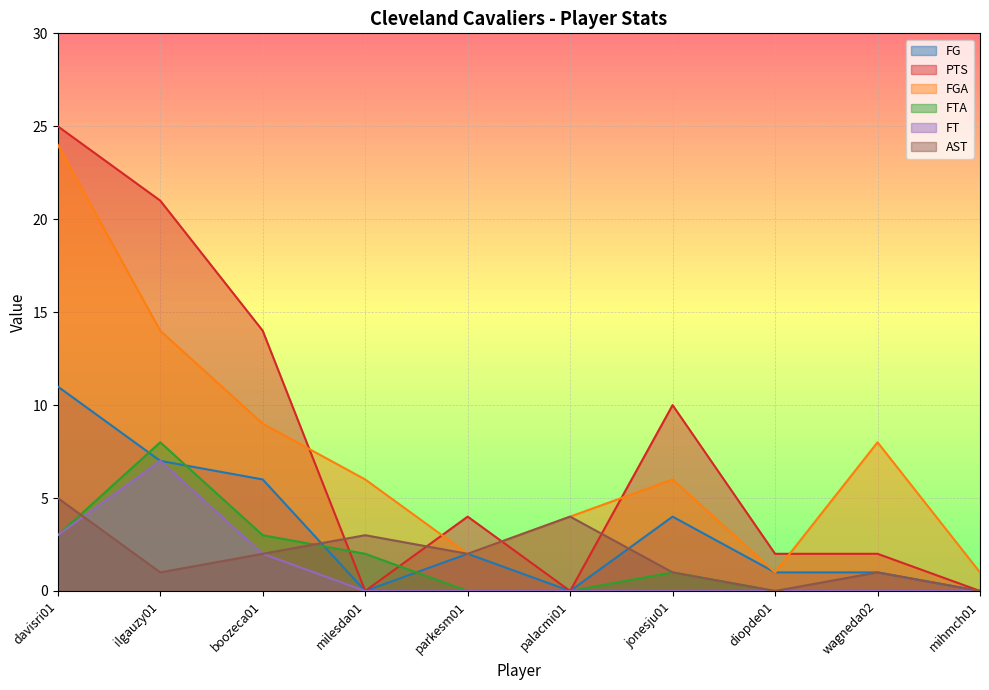

Reading left to right, what are all the values shown in this chart?

FG: 11	7	6	0	2	0	4	1	1	0
PTS: 25	21	14	0	4	0	10	2	2	0
FGA: 24	14	9	6	2	4	6	1	8	1
FTA: 3	8	3	2	0	0	1	0	0	0
FT: 3	7	2	0	0	0	0	0	0	0
AST: 5	1	2	3	2	4	1	0	1	0